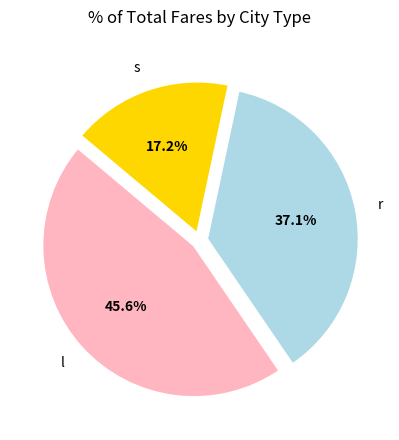

The s slice represents 8% of the pie. True or false?

False